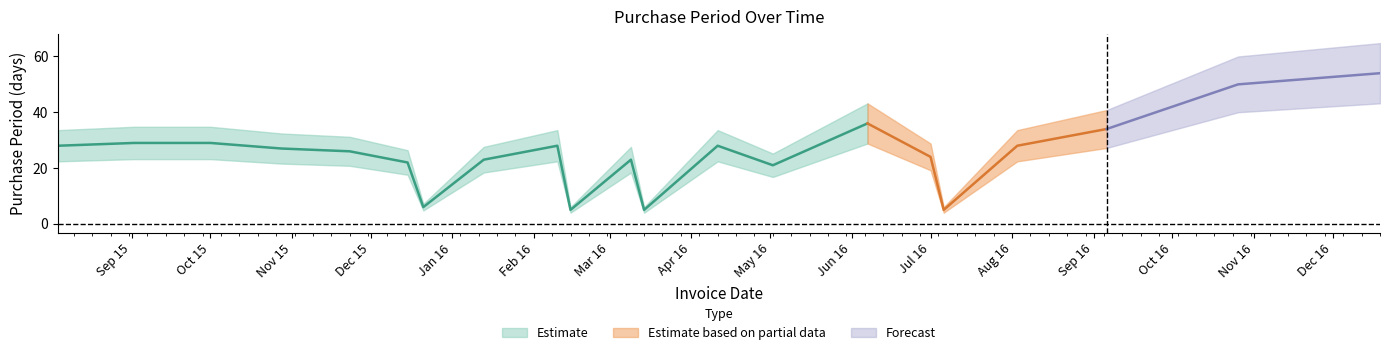

Does the chart have visible grid lines?

No